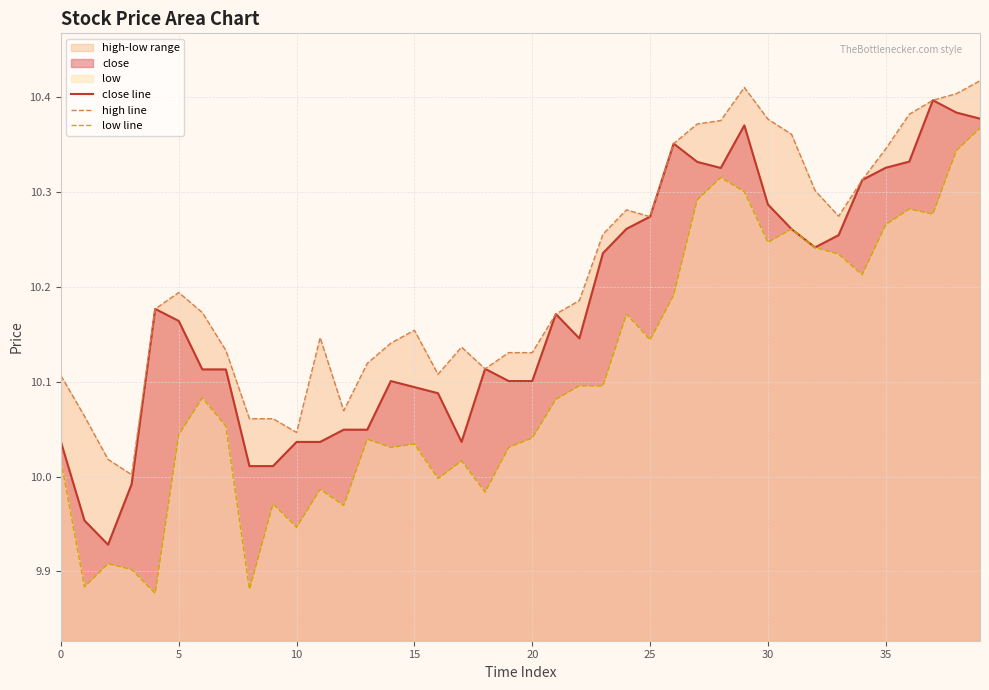

At which category is the sum across all series the highest?

39